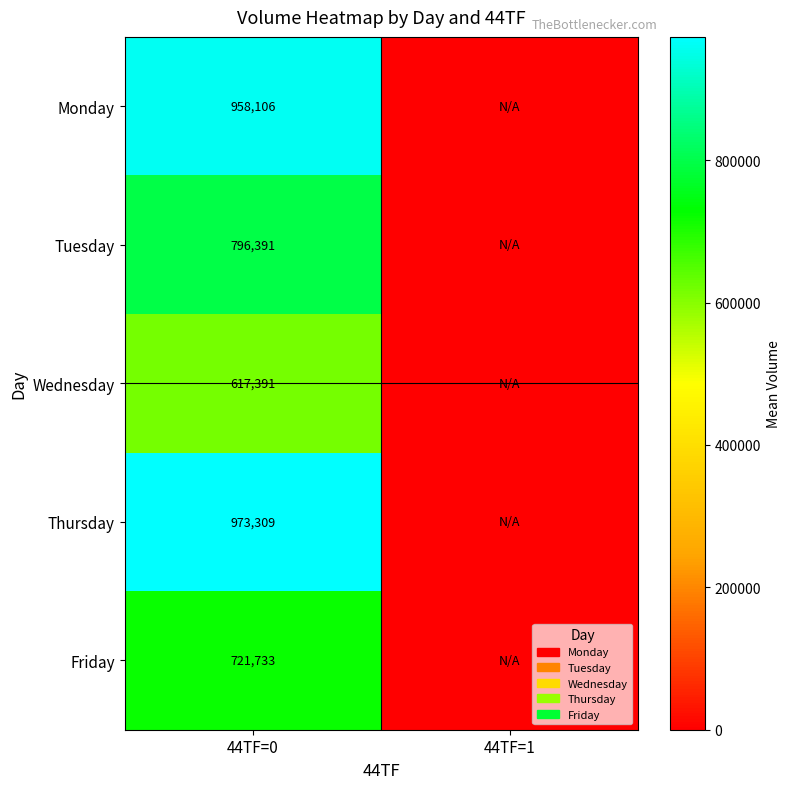

Rank the series at 44TF=0 from lowest to highest value.

Wednesday, Friday, Tuesday, Monday, Thursday